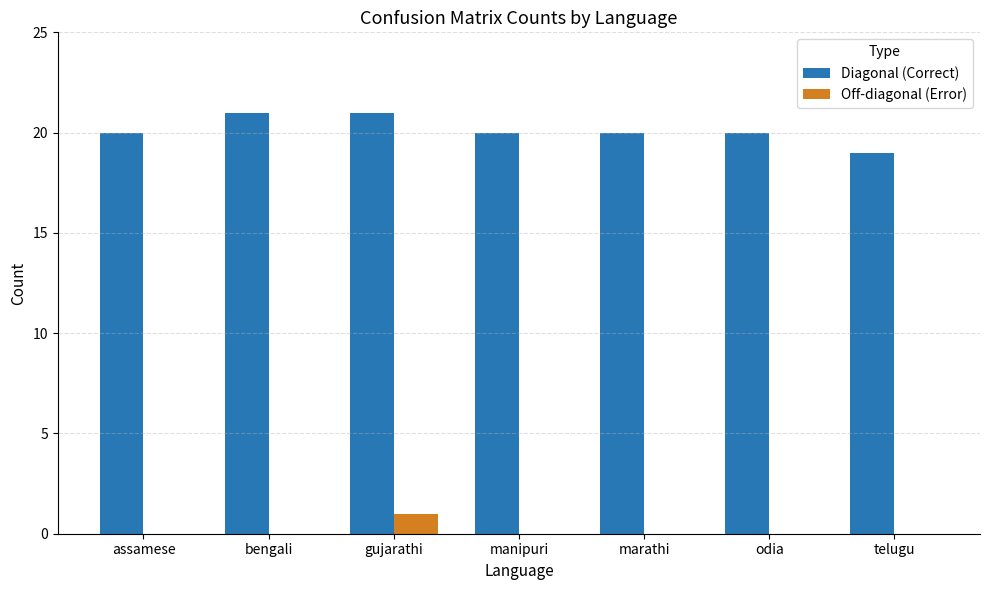

Is the value of Off-diagonal (Error) at marathi greater than the value of Diagonal (Correct) at telugu?

No